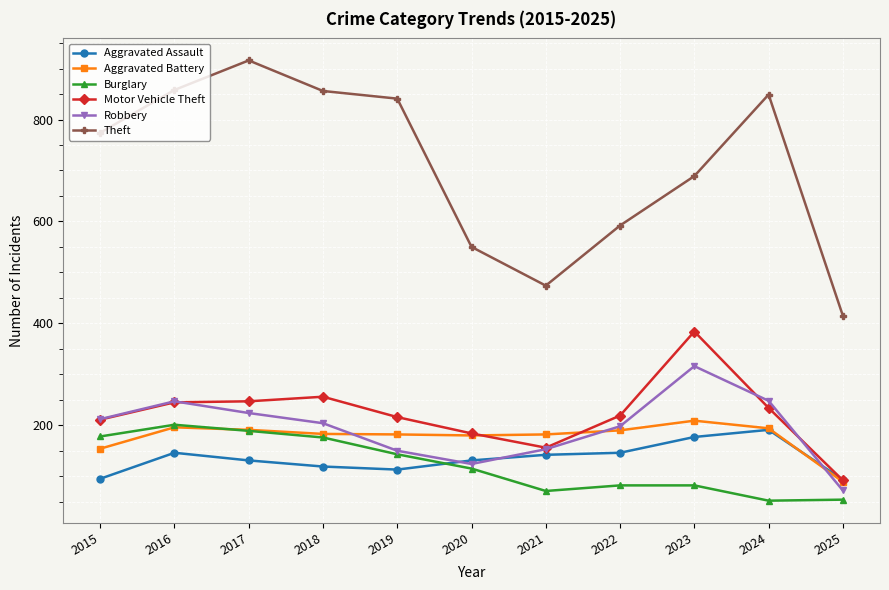

In Aggravated Assault, how many points are lower than both neighbors (excluding endpoints)?

1